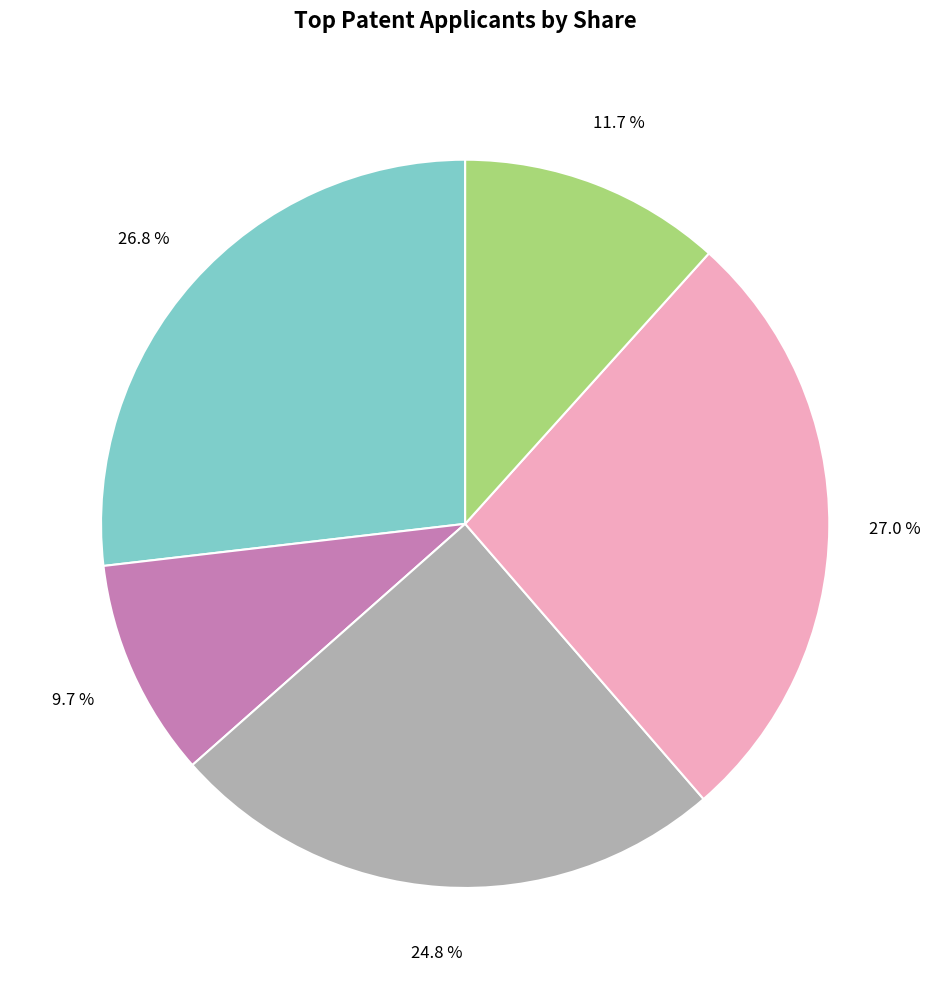

Is there any slice that represents more than half of the pie?

No